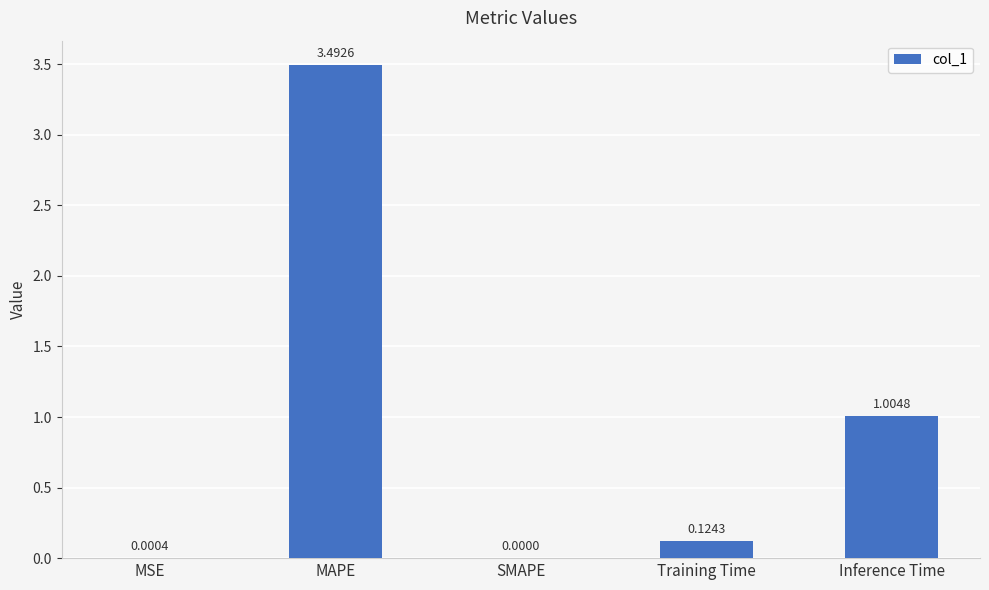

Which label corresponds to the largest value in the chart?

MAPE